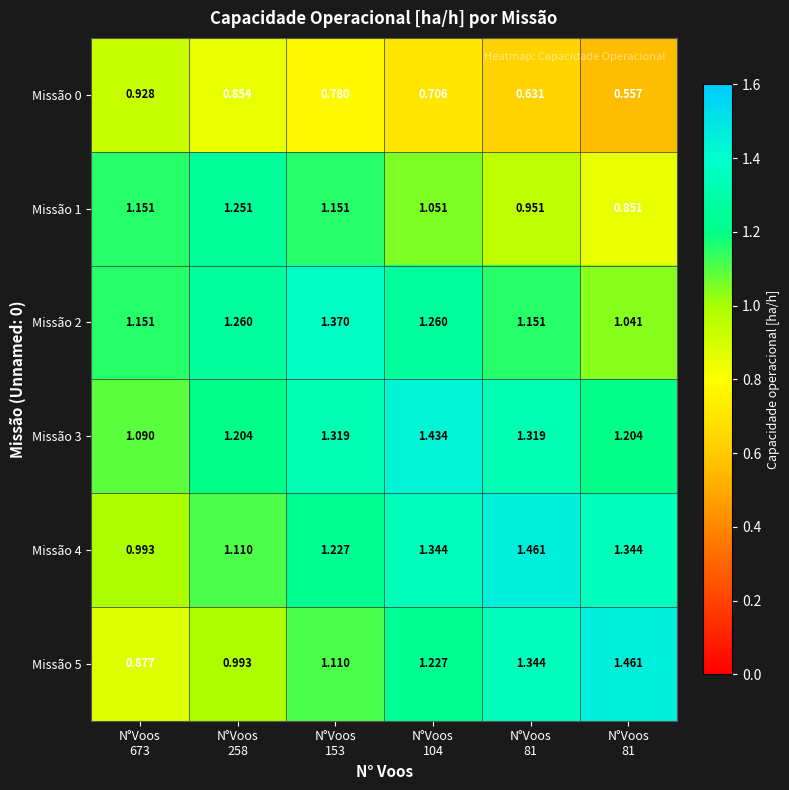

List the series in order of their peak value, lowest first.

Missão 0, Missão 1, Missão 2, Missão 3, Missão 4, Missão 5